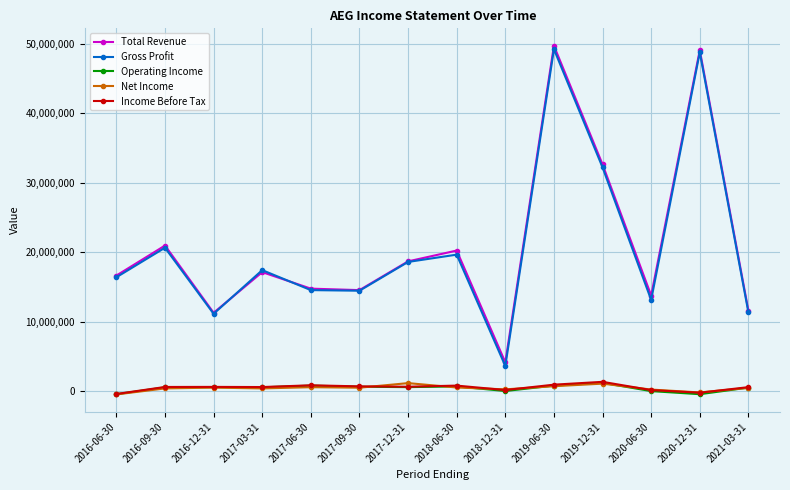

At which category does Total Revenue reach its first local valley?

2016-12-31